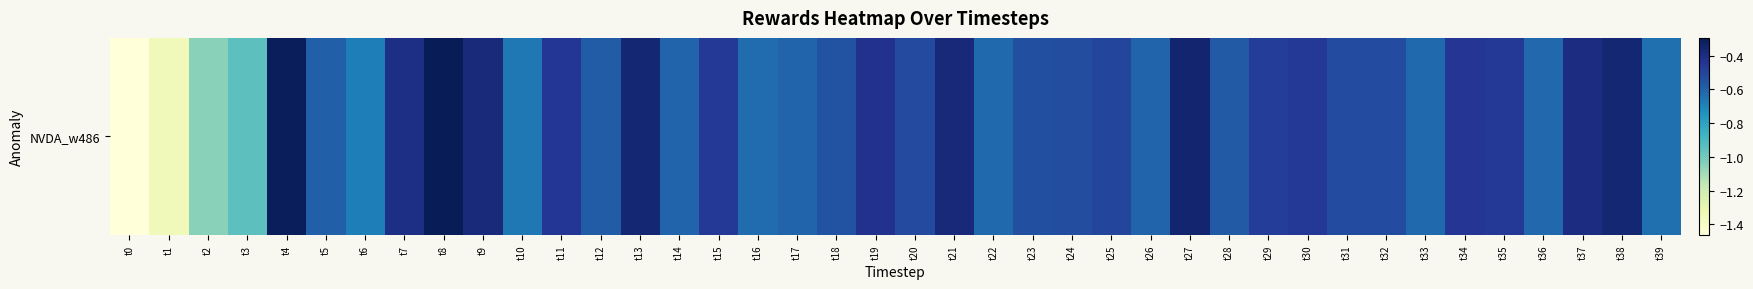

Between t37 and t34, which is larger?

t37